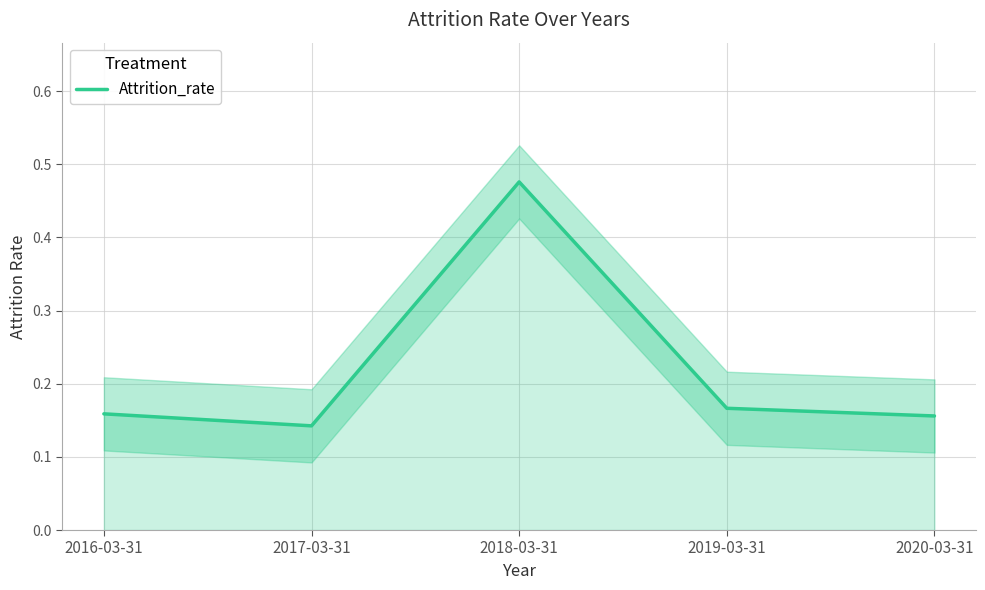

What is the sum of all values?

1.1